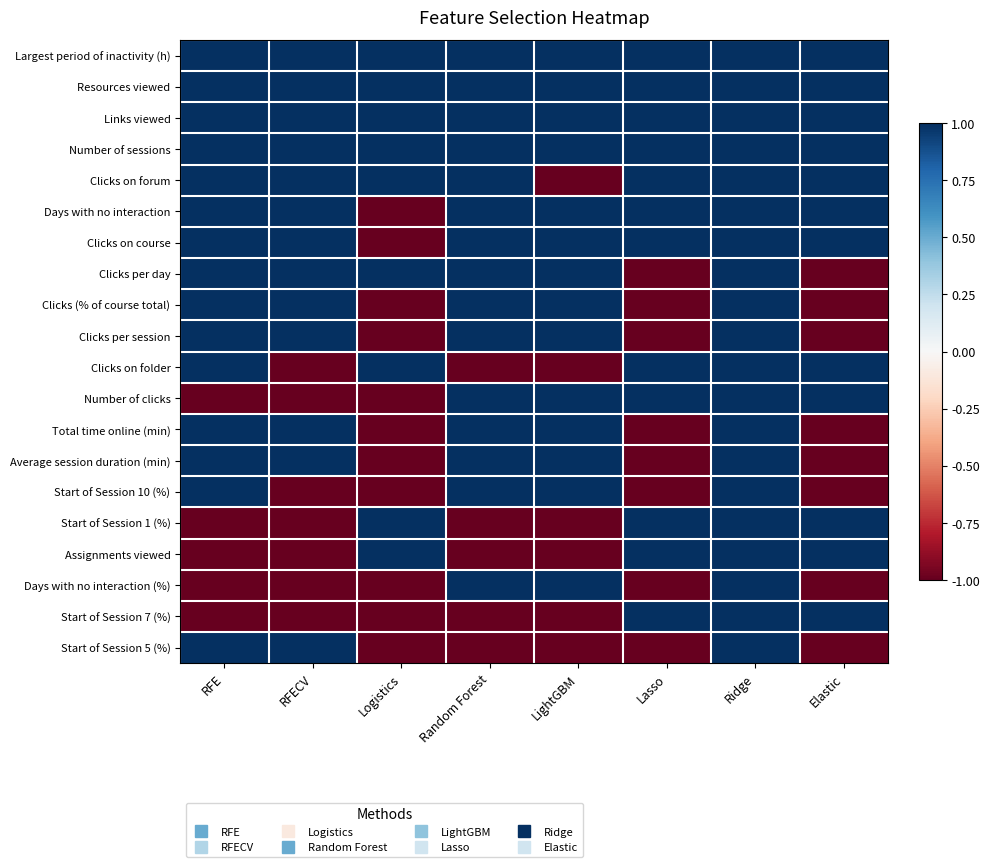

Which category has the highest value across all series?

RFE